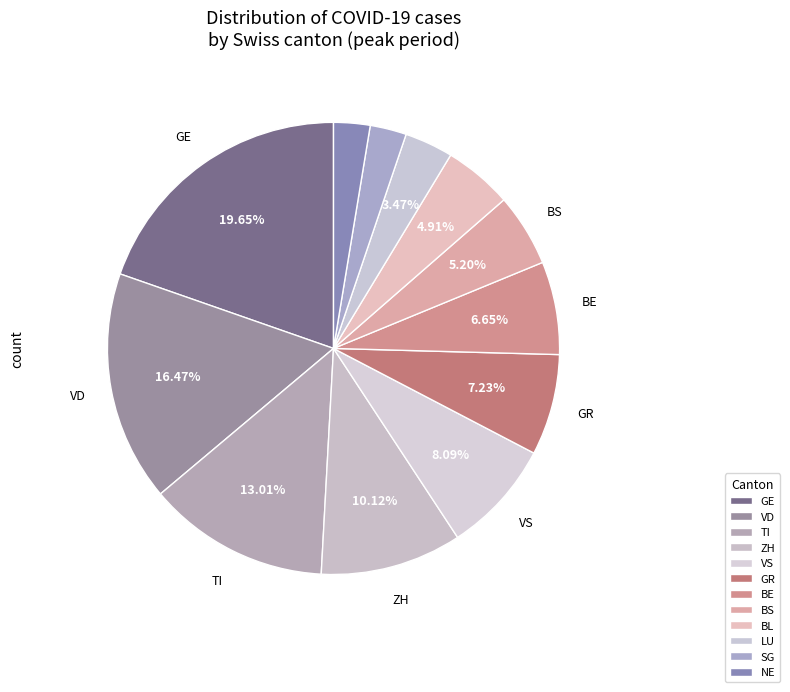

How many slices are in this pie chart?

12